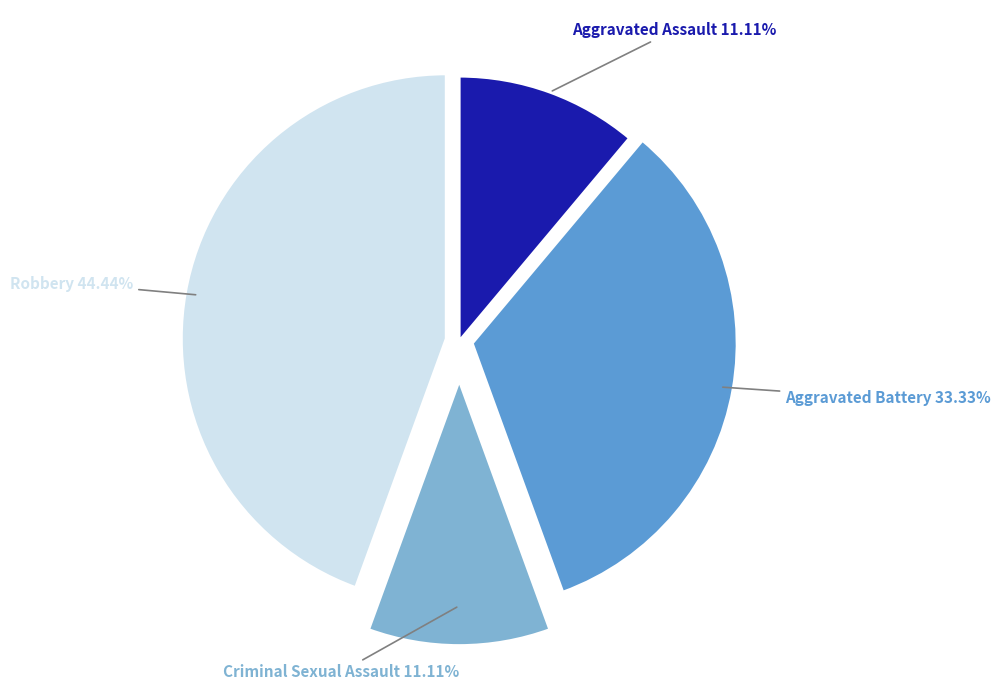

Does any single category account for the majority?

No